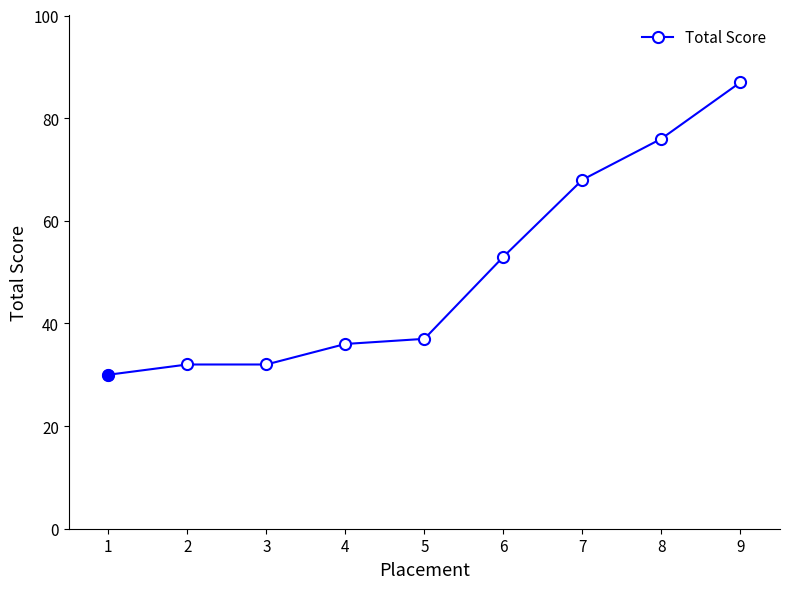

Is it true that the value at 5 is 37?

True